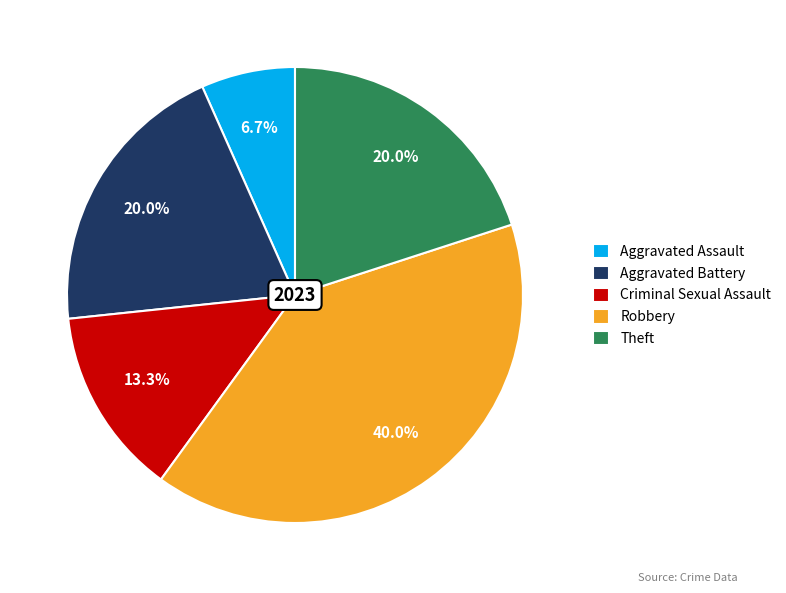

The Aggravated Battery slice represents 9% of the pie. True or false?

False